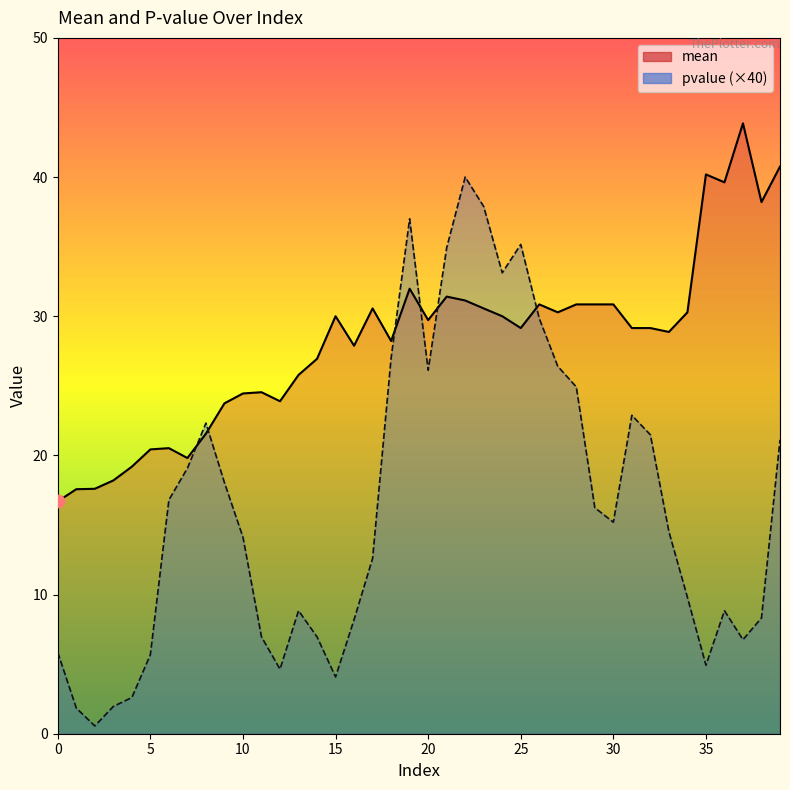

Which series contains the highest Y value?

mean